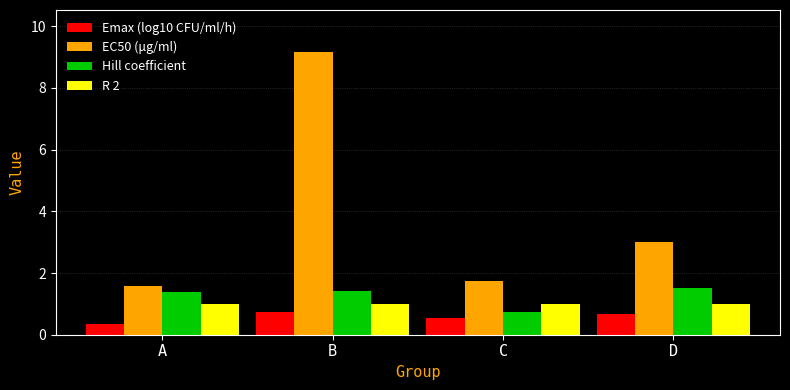

Where is EC50 (μg/ml) nearest to the value 5?

D